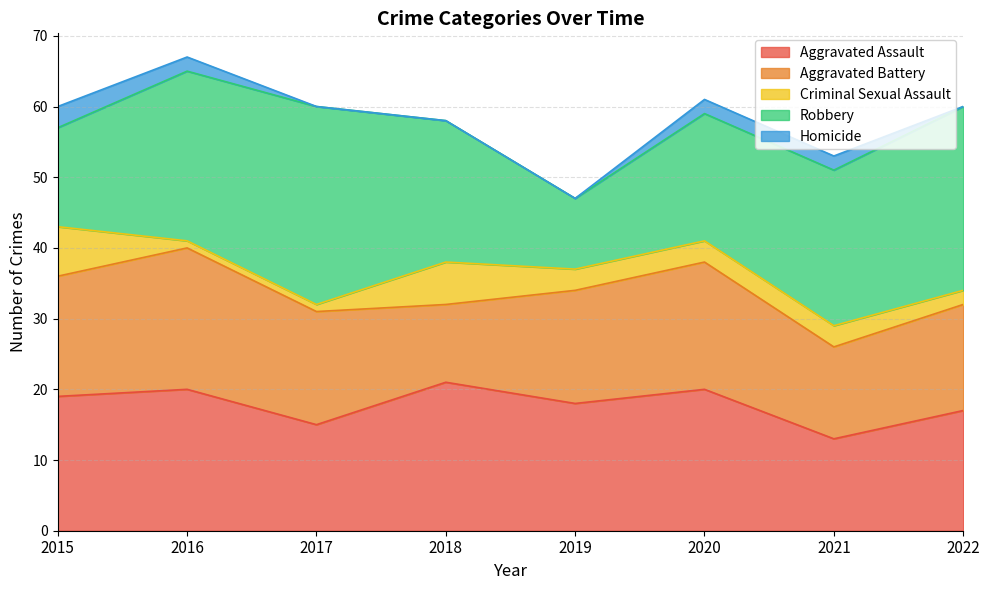

How many data points in Criminal Sexual Assault are above 3?

2